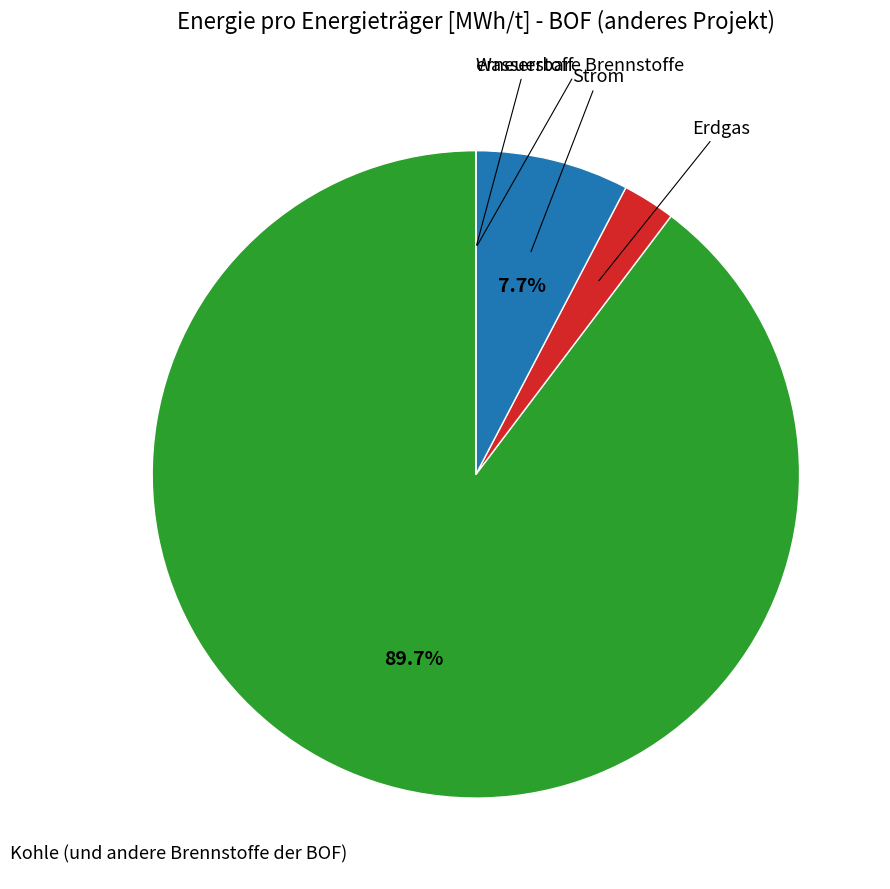

Is the sum of Strom and Erdgas greater than half?

No